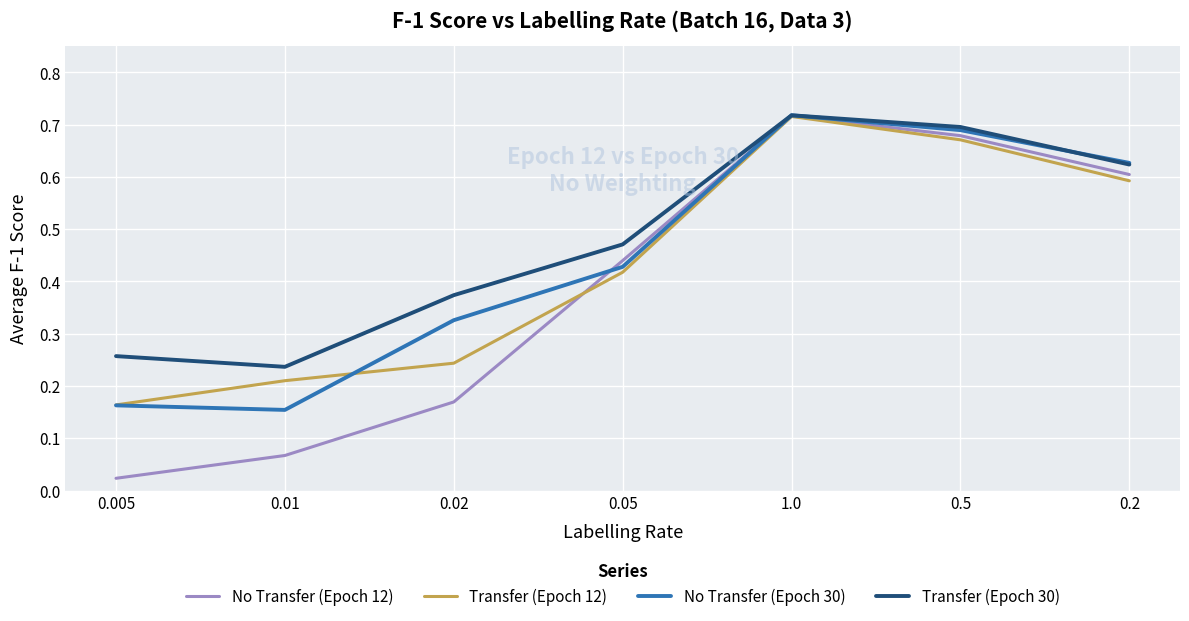

At which category does the chart reach its peak across all series?

1.0